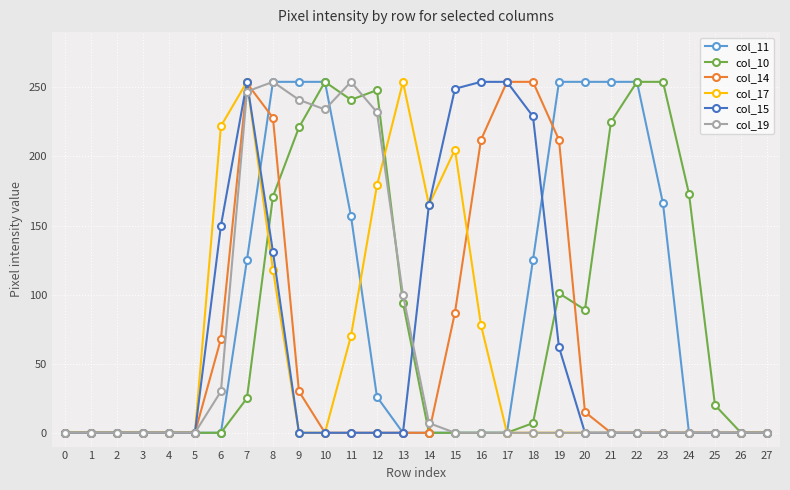

Where is col_19 nearest to the value 127?

13